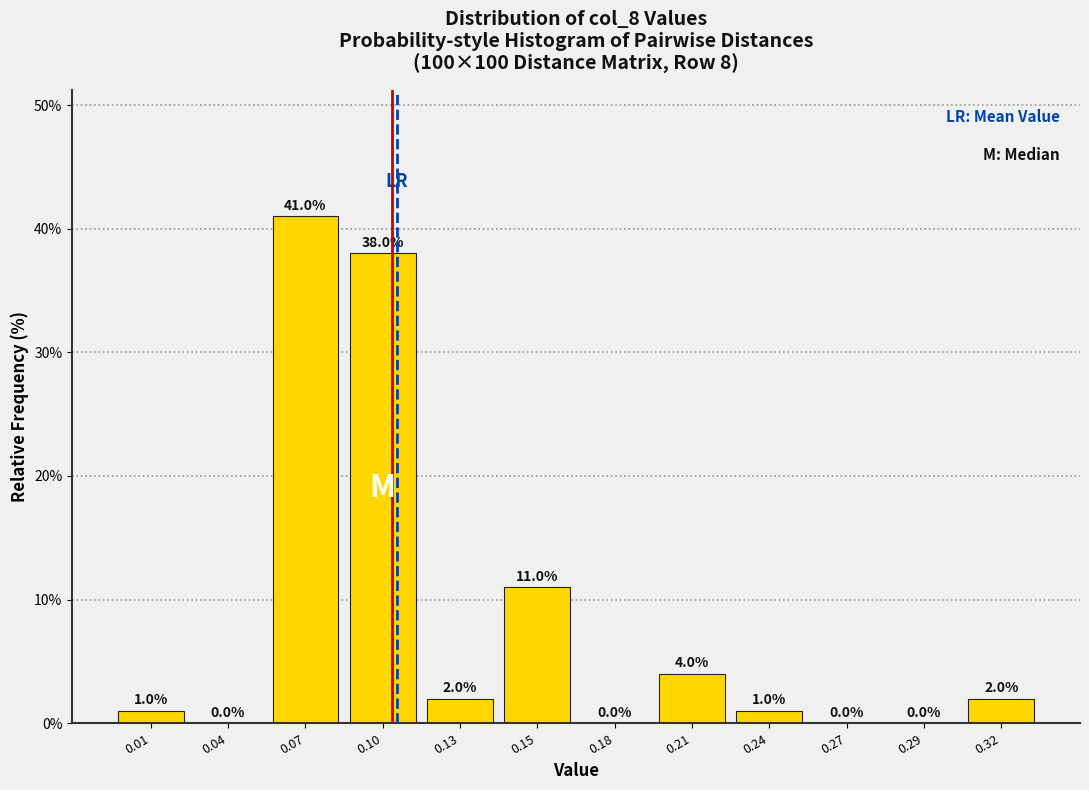

Reading left to right, list all the values displayed in this chart.

0.01=1	0.04=0	0.07=41	0.10=38	0.13=2	0.15=11	0.18=0	0.21=4	0.24=1	0.27=0	0.29=0	0.32=2